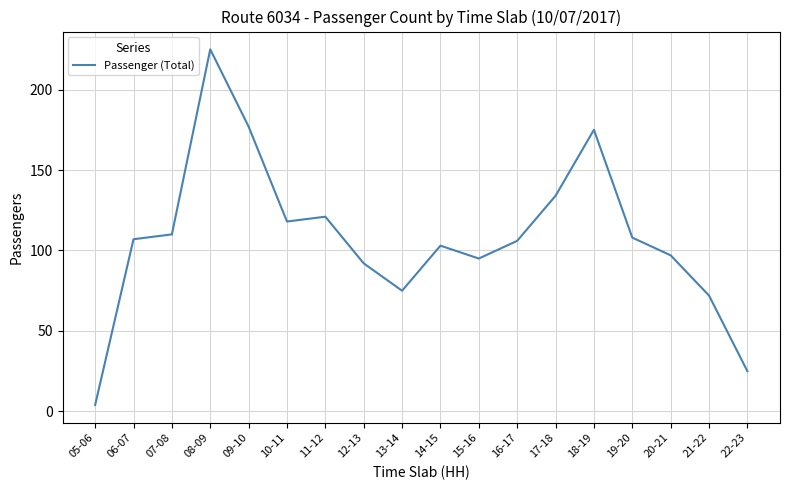

Which has a higher value, 14-15 or 19-20?

19-20